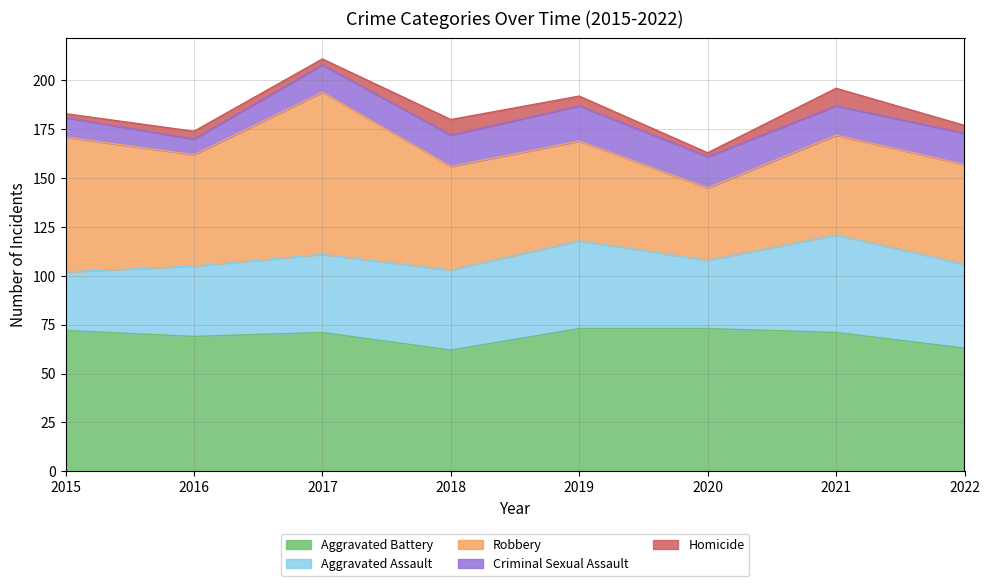

Which category has the highest value across all series?

2017